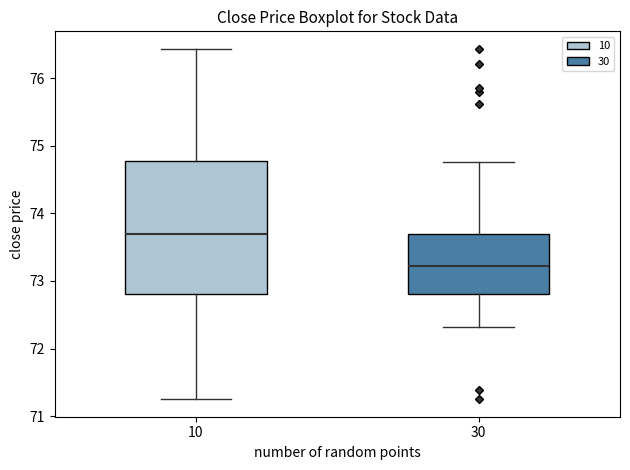

Reading left to right, transcribe this box plot: for each box, give where its median line is, the range the box spans, and where its two whiskers end, as read against the y-axis. The values are not printed on the chart, so give them approximately, as read against the axis.

10: median 73.7, box 72.8 to 74.8, whiskers 71.2 to 76.4
30: median 73.2, box 72.8 to 73.7, whiskers 72.3 to 74.8